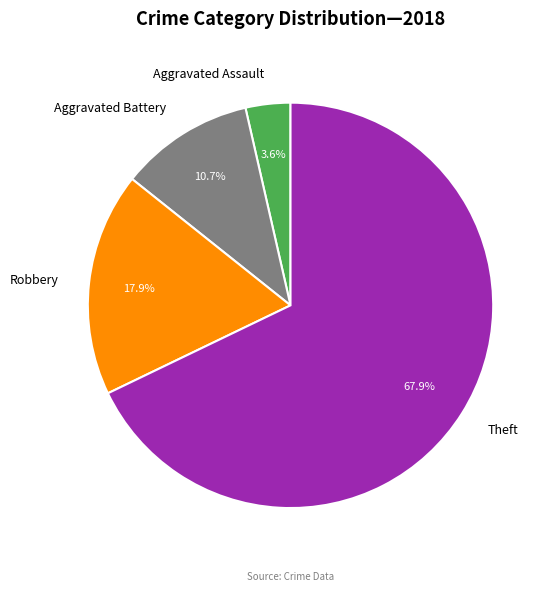

How many slices are in this pie chart?

4